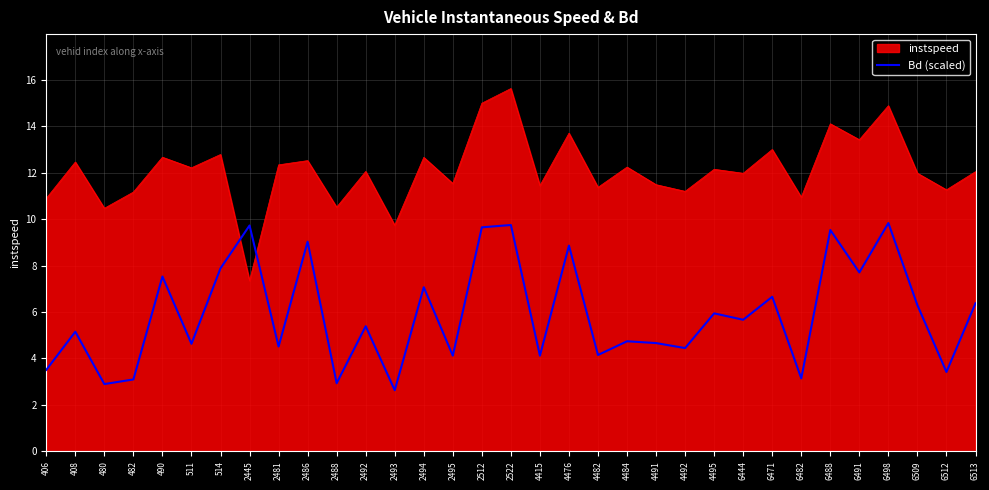

What is the total value across all series at 4491?

16.2